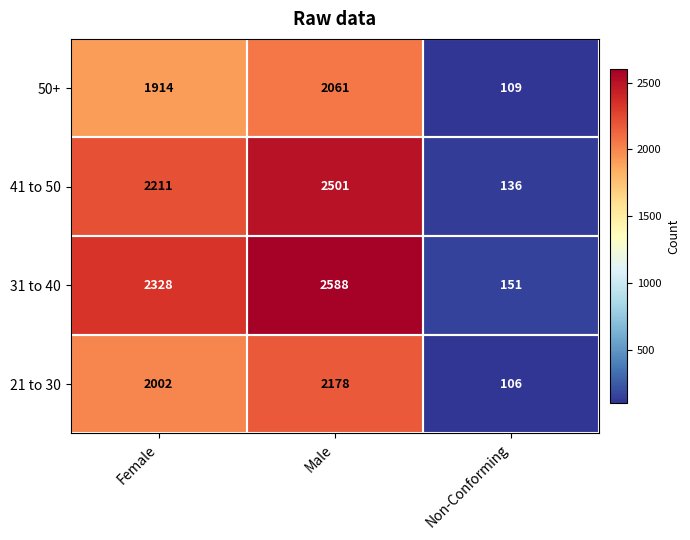

Between Female and Non-Conforming, which series saw the biggest shift?

31 to 40